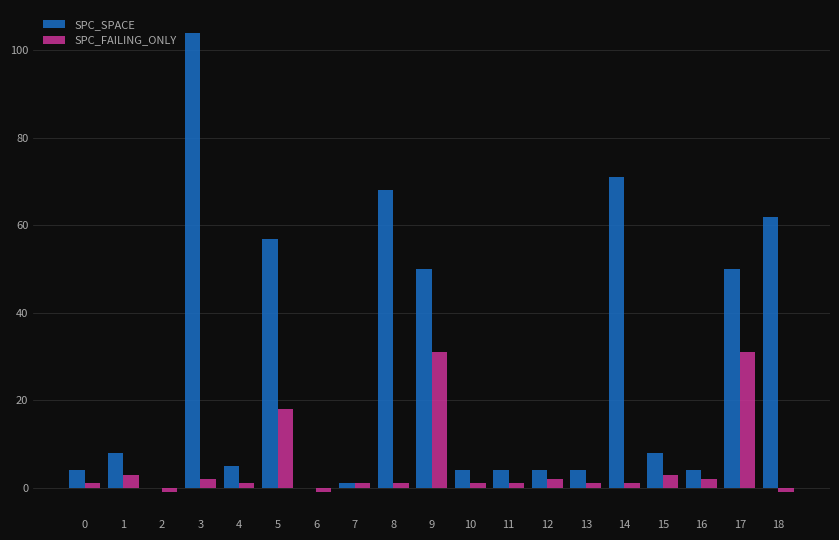

Where is SPC_FAILING_ONLY nearest to the value 15?

5